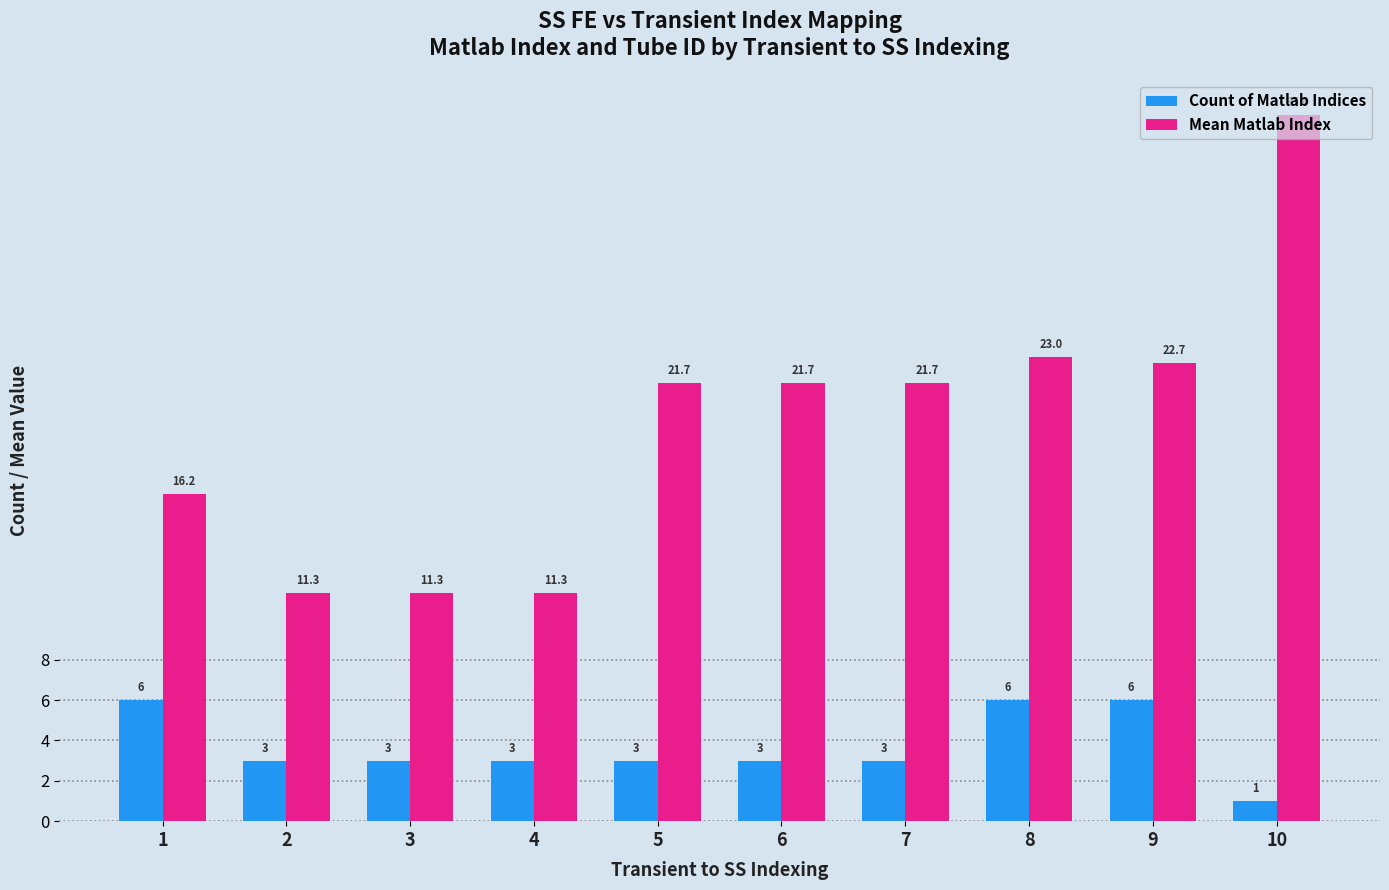

What is the sum of all Count of Matlab Indices values?

37.0